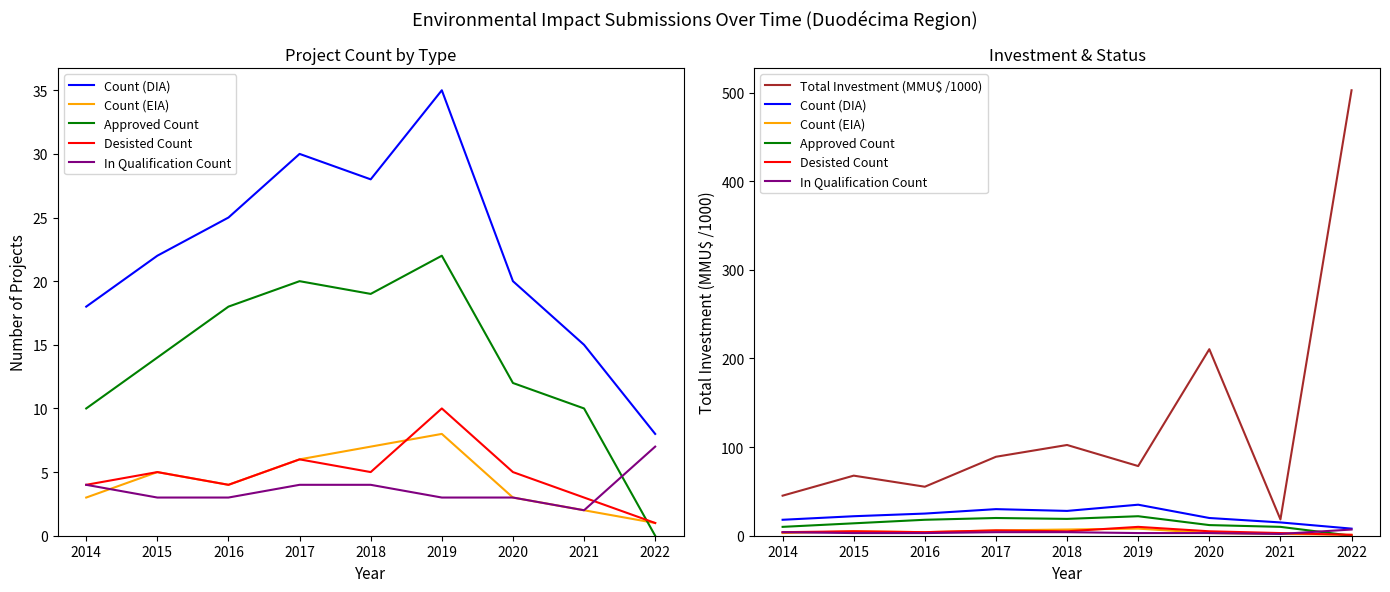

The value of Approved Count at 2015 is 14.0. True or false?

True